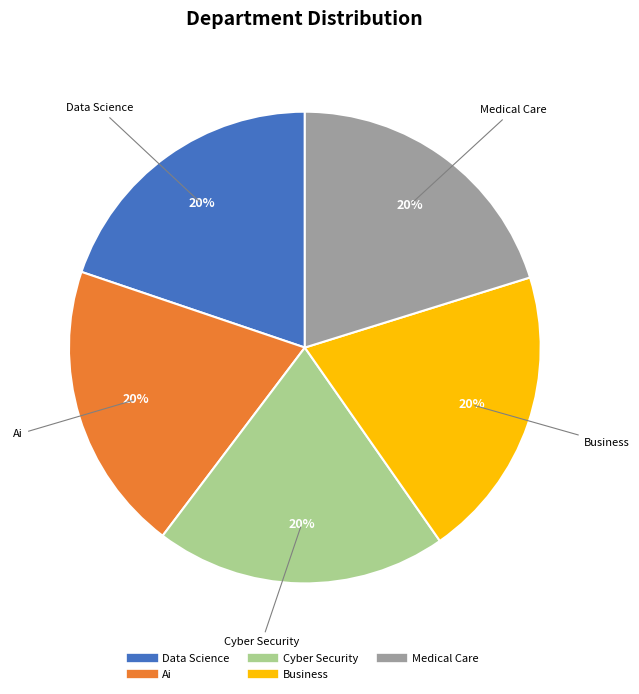

Approximately how many times larger is the value at Cyber Security compared to Ai?

1.0